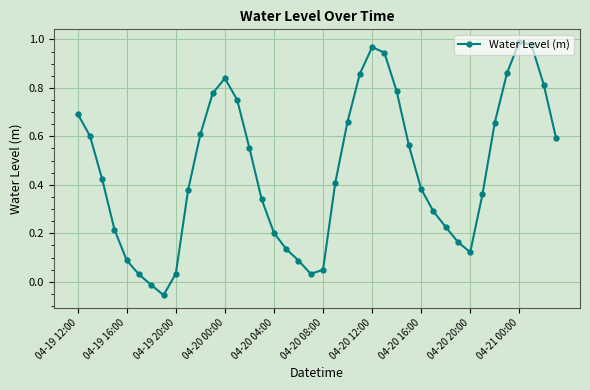

How many points are higher than both their immediate neighbors (excluding endpoints)?

3